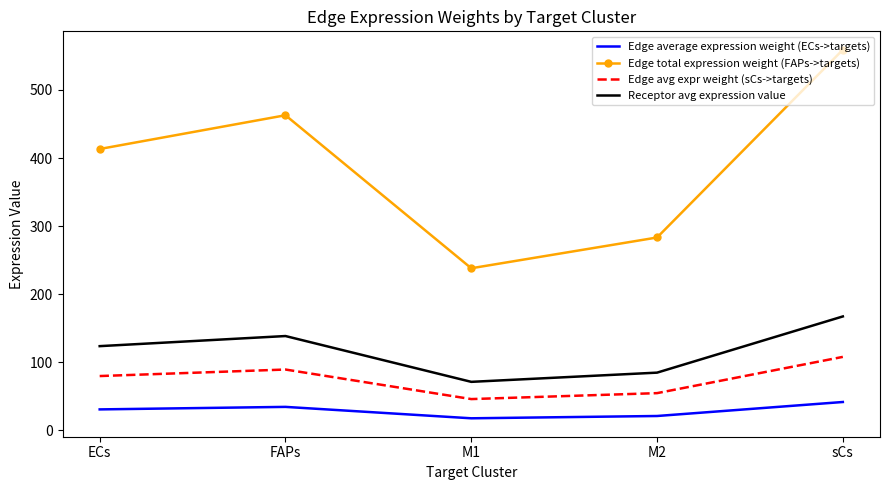

In Edge average expression weight (ECs->targets), how many points are higher than both neighbors (excluding endpoints)?

1